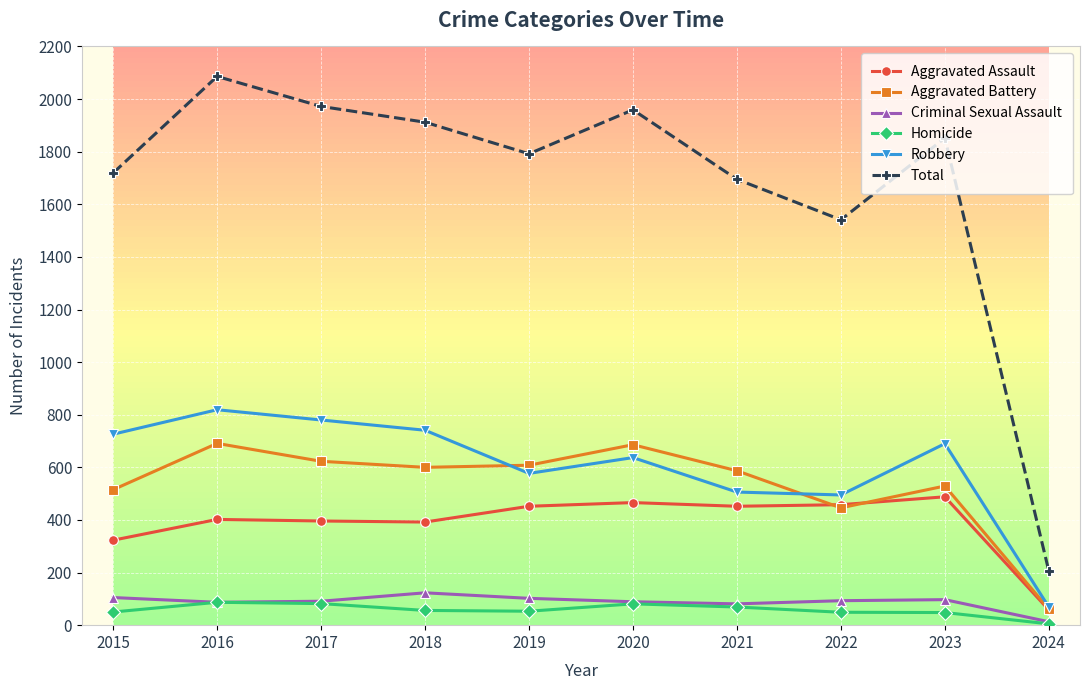

Which category has the lowest value in the Homicide series?

2024